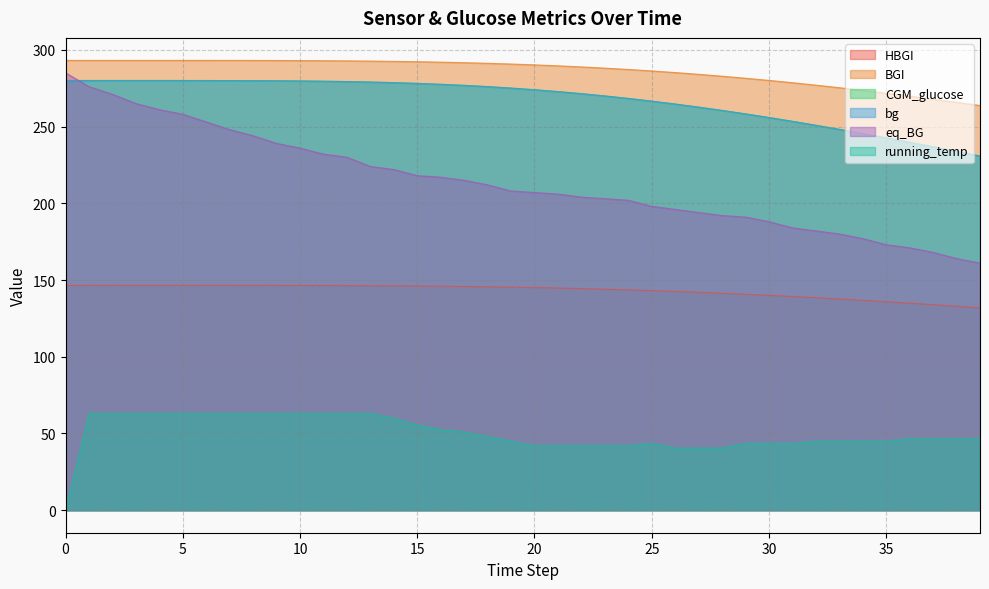

Which category has the highest value in the HBGI series?

2